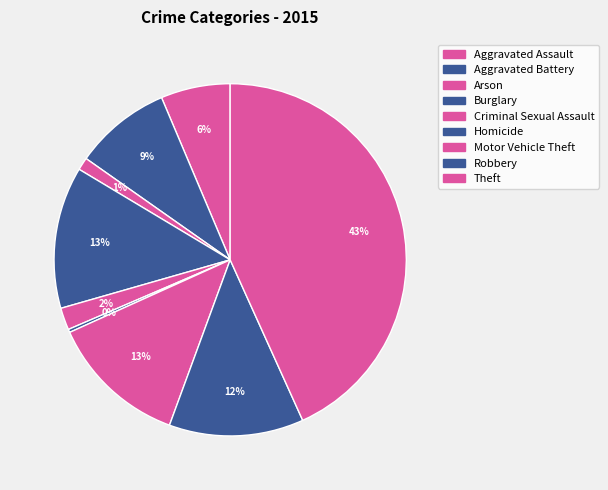

How many slices are in this pie chart?

9